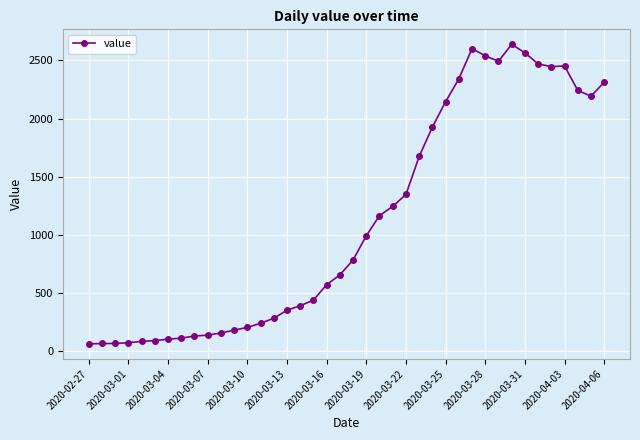

Is this an area chart (filled region under the line)?

No